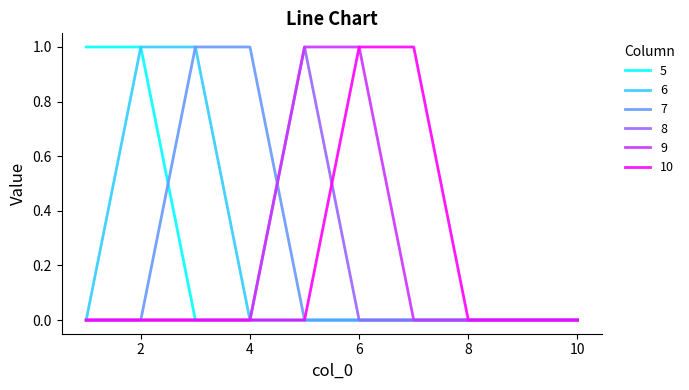

How many lines are shown in the chart?

6